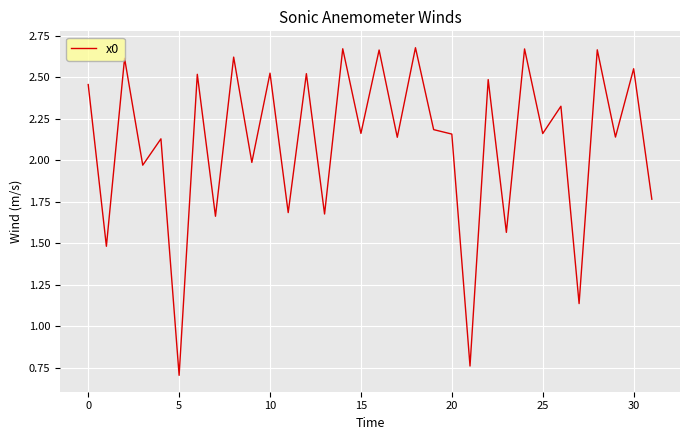

True or false: there are more than 2 points higher than both neighbors.

True